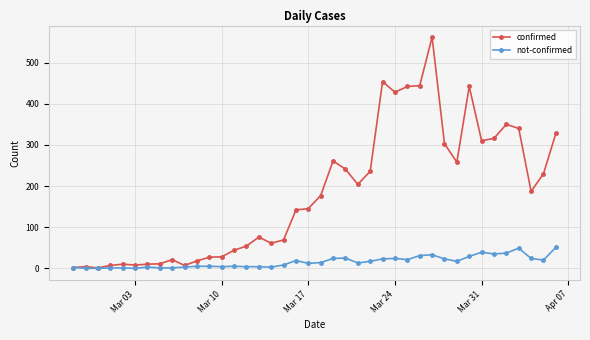

What is the greatest value displayed?

562